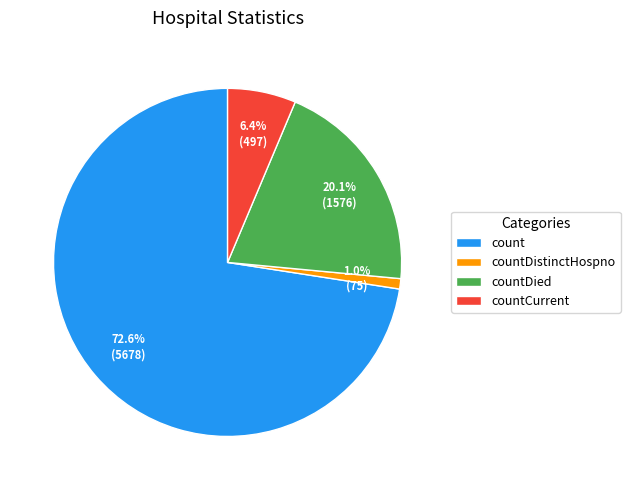

The count slice represents 80% of the pie. True or false?

False